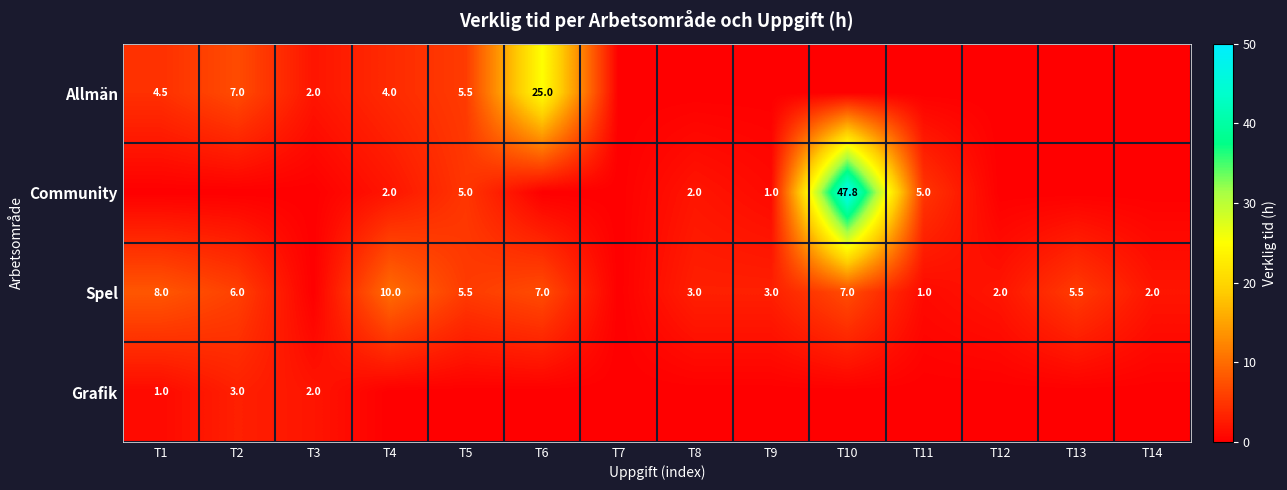

Is it true that Community equals 7.6 at T11?

False